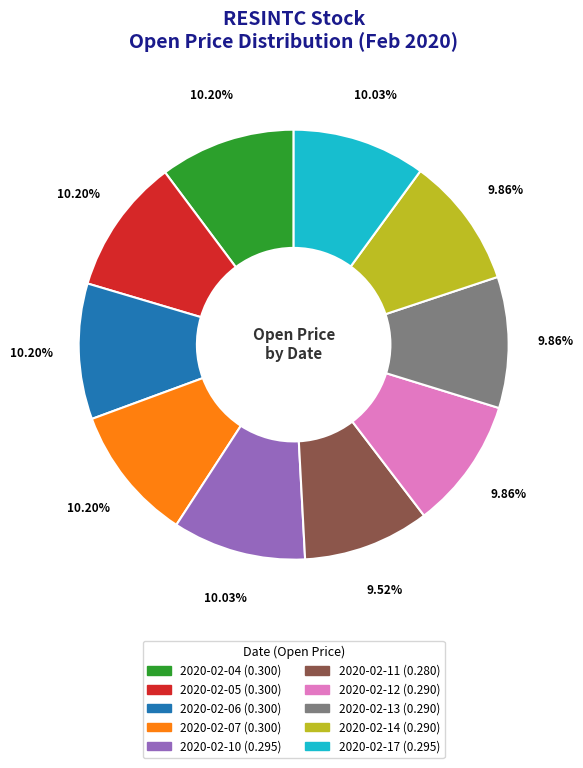

Is there any slice that represents more than half of the pie?

No